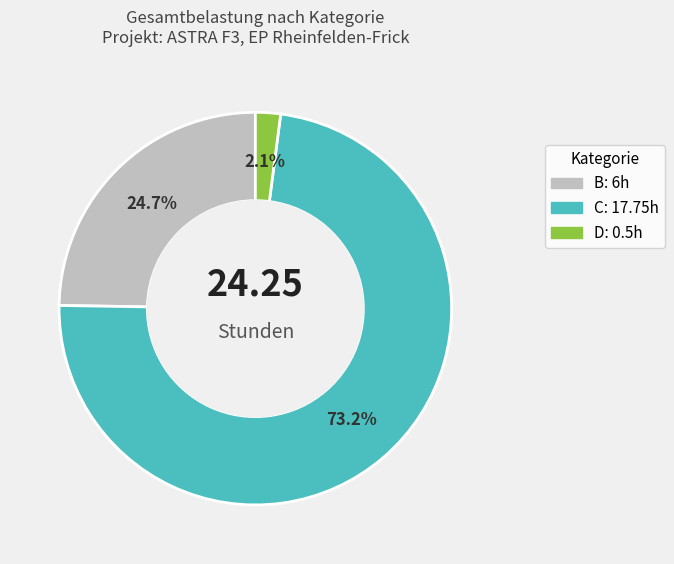

Is there any slice that represents more than half of the pie?

Yes